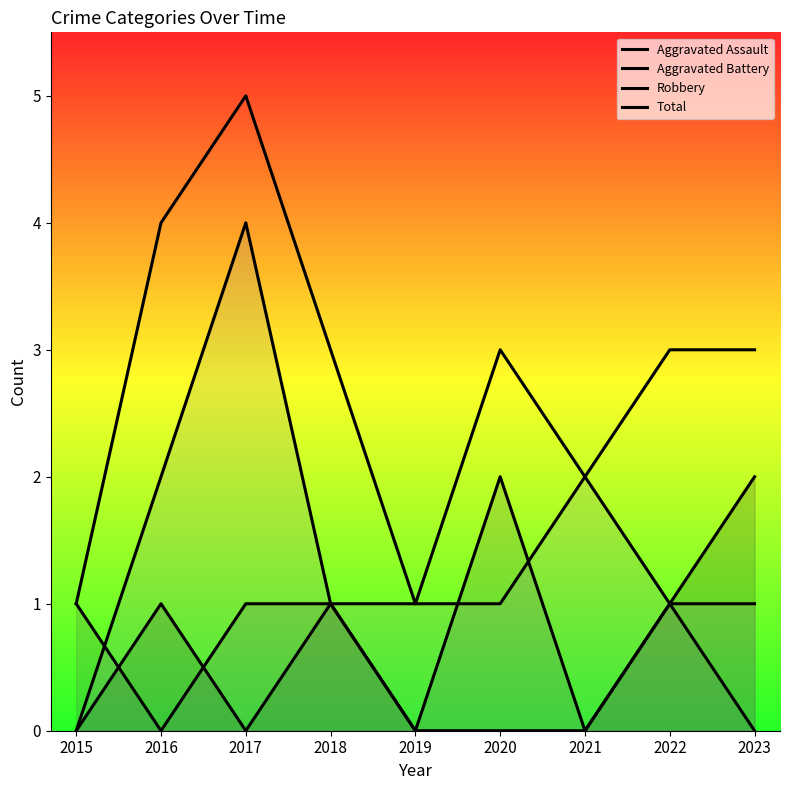

The Robbery series shows -2 at 2015. True or false?

False